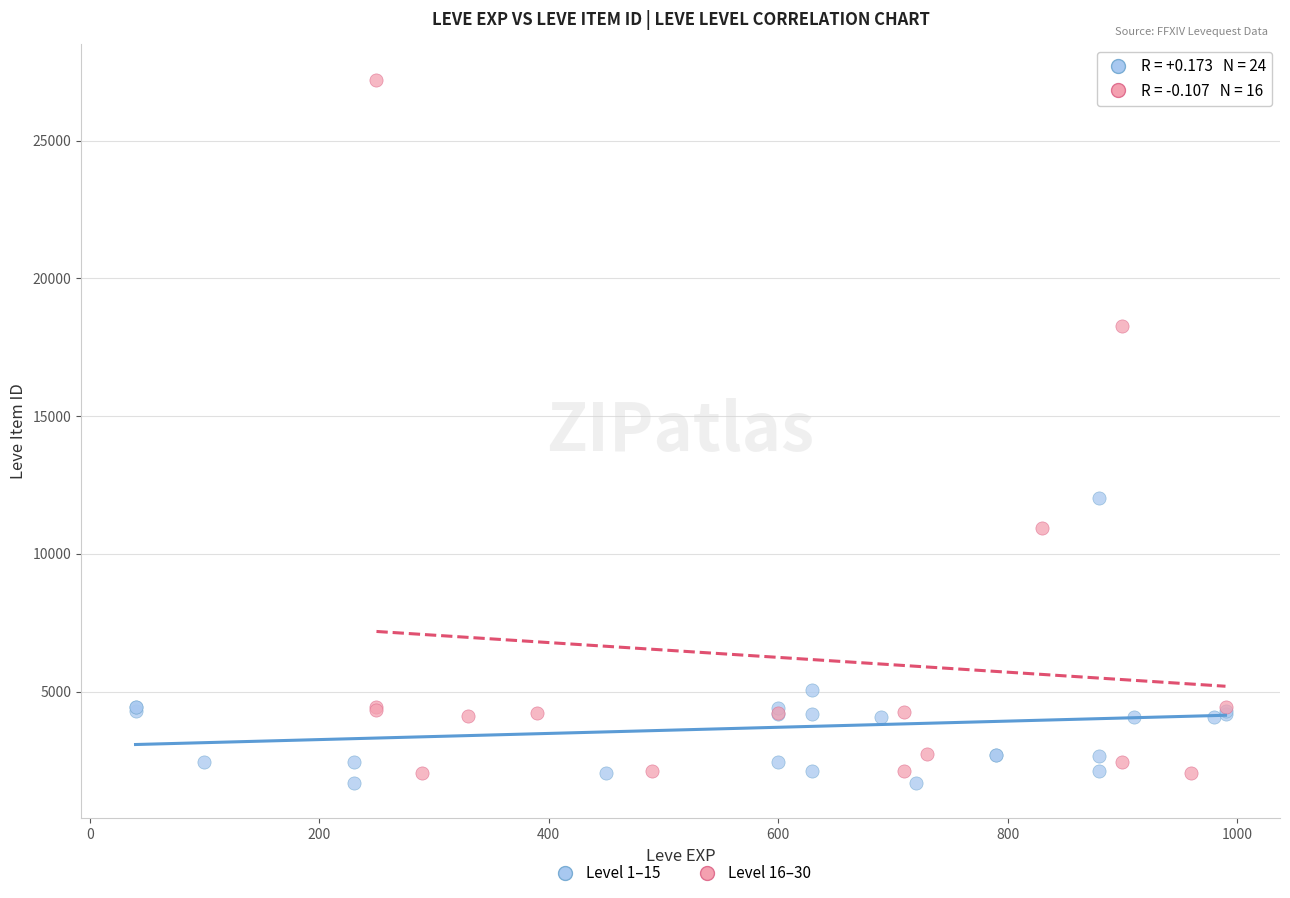

What are all the series names shown in the legend?

Level 1–15, Level 16–30